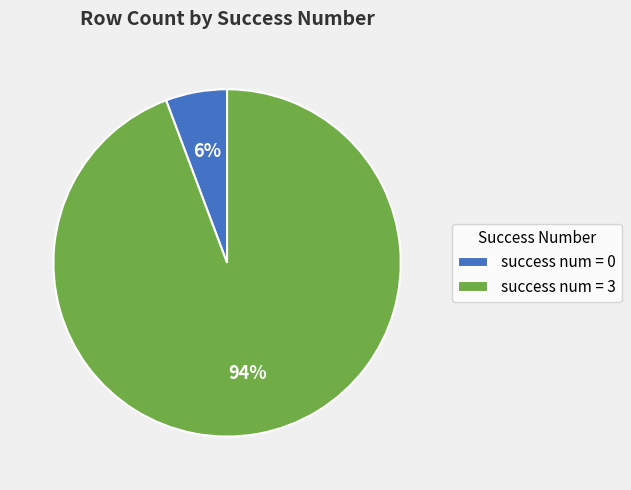

Between success num = 0 and success num = 3, which is larger?

success num = 3